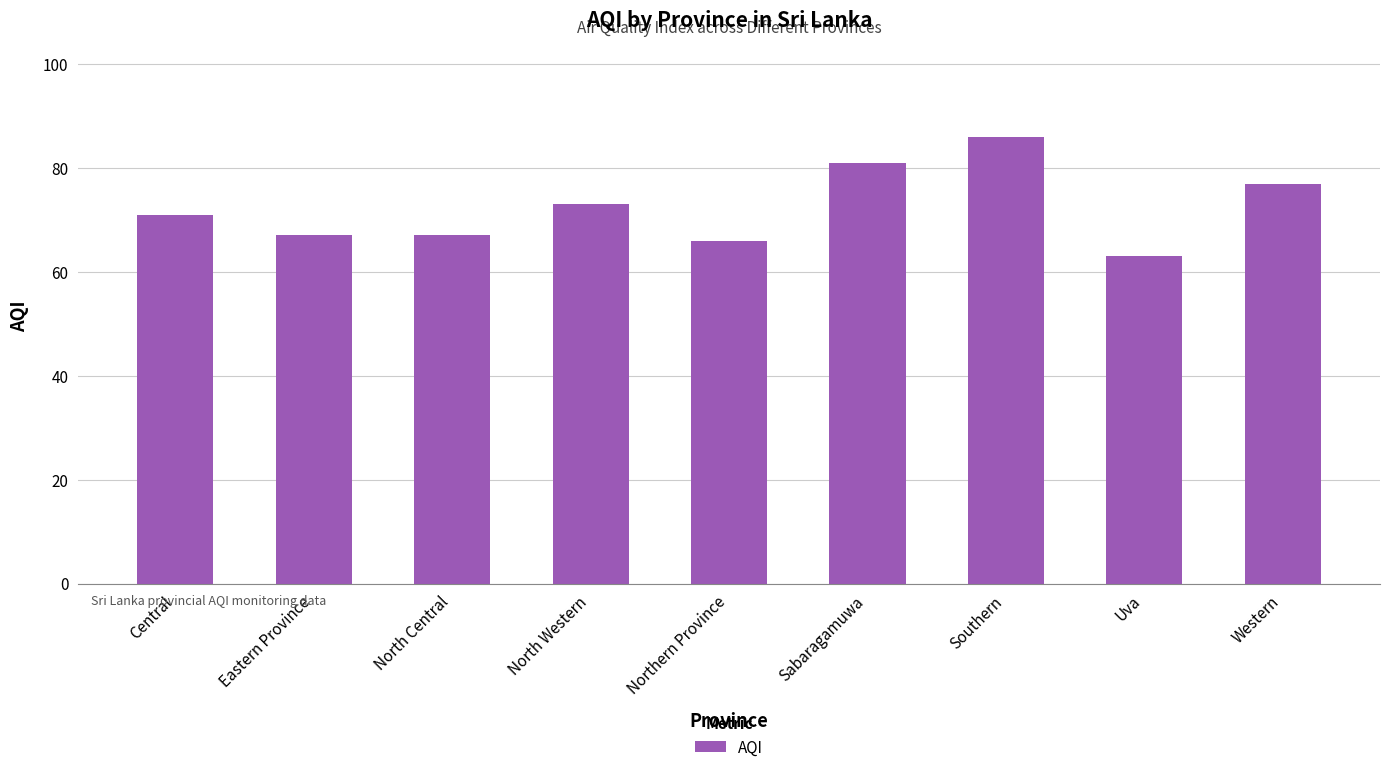

Which has a higher value, Northern Province or Uva?

Northern Province